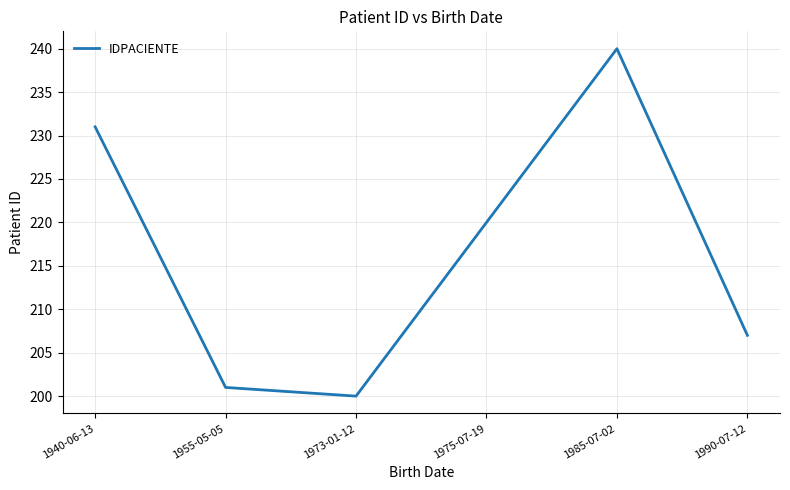

How many values are below 220?

3